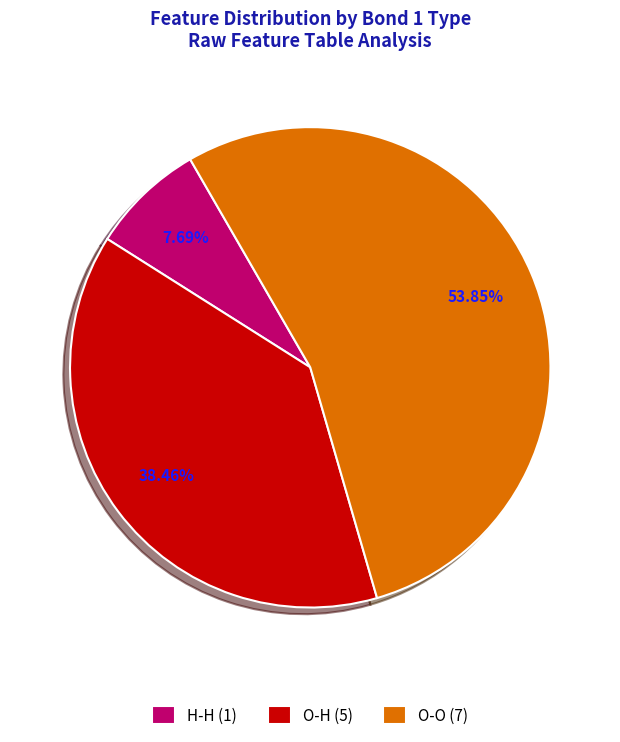

Between O-O (7) and O-H (5), which is larger?

O-O (7)